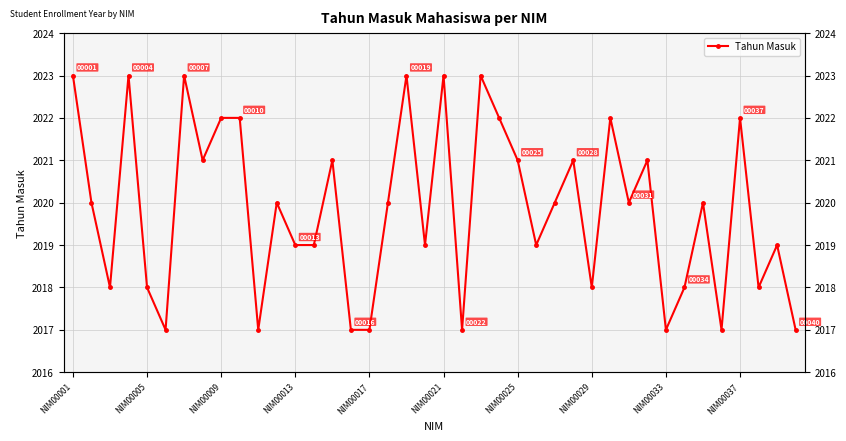

What is the maximum value shown in the chart?

2023